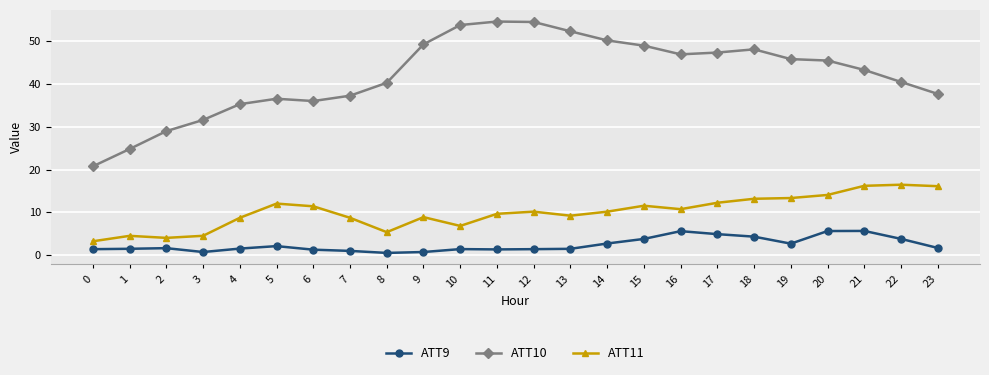

Where does the ATT10 series first go above 45?

9